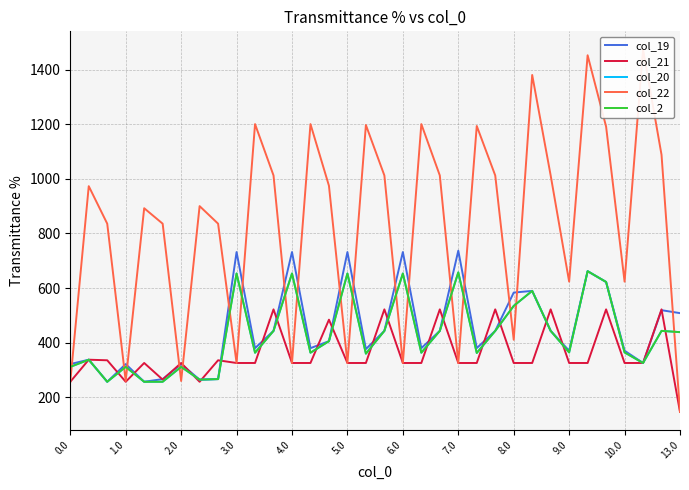

How many distinct data groups are displayed?

5